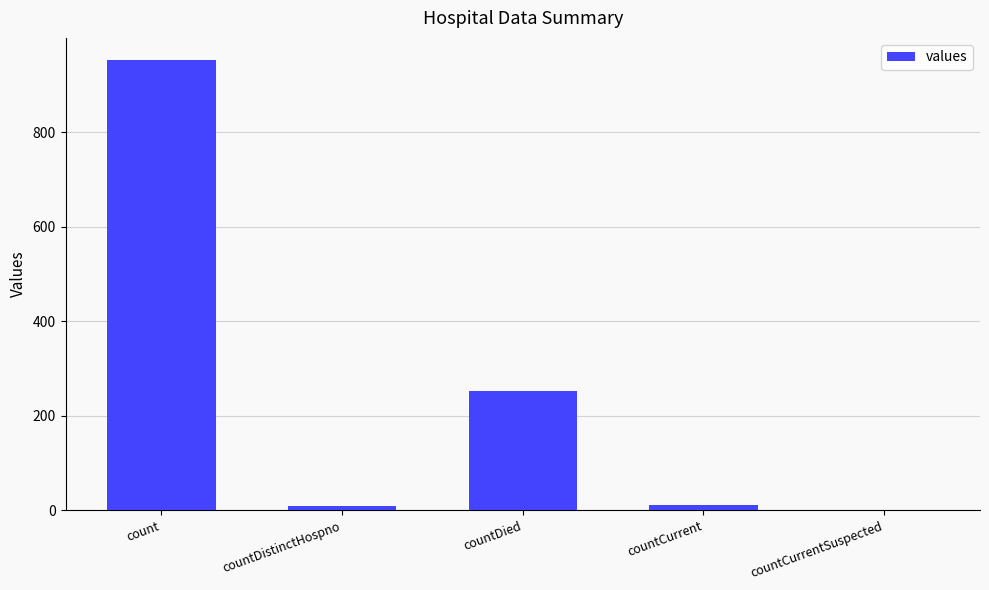

The chart shows a value of 9 at countDistinctHospno. True or false?

True